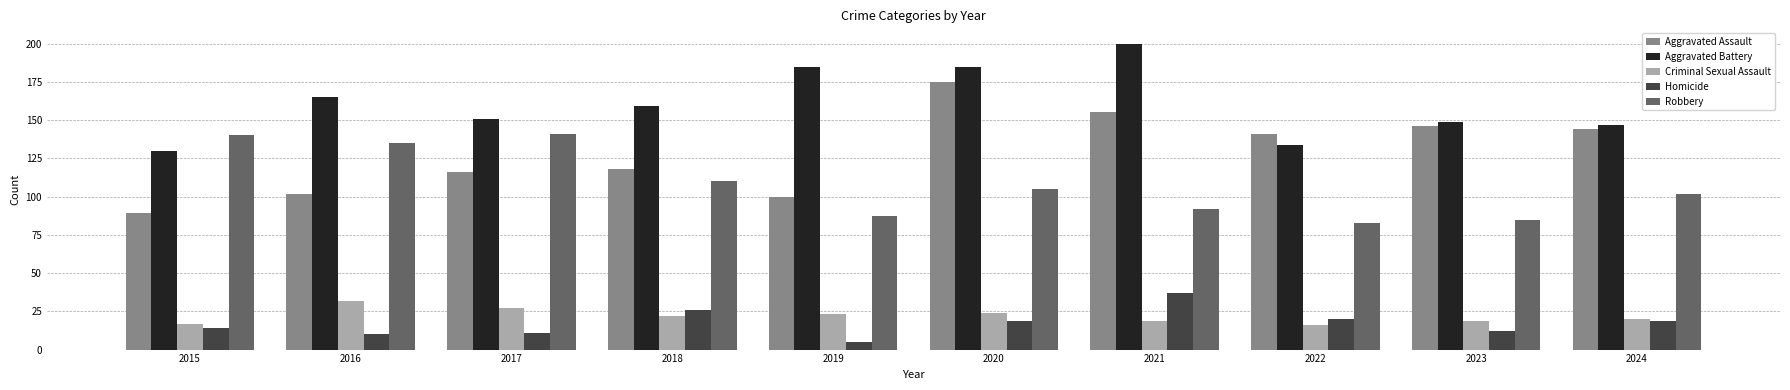

What is the difference between the Criminal Sexual Assault values at 2017 and 2016?

5